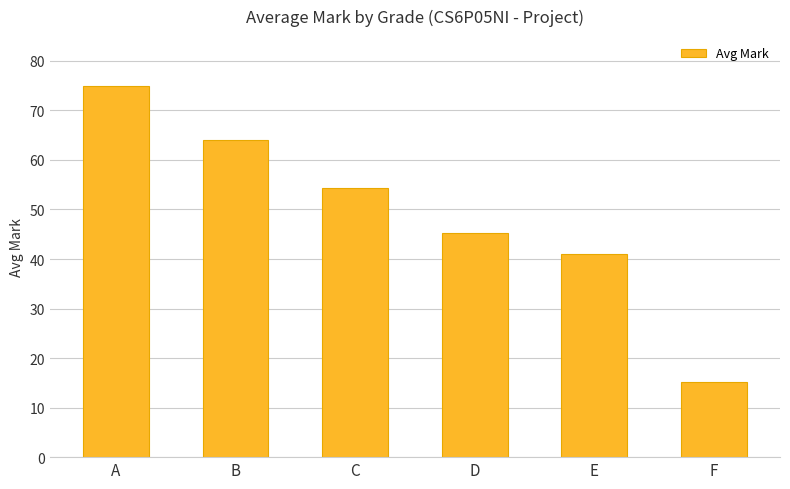

Between E and C, which is larger?

C